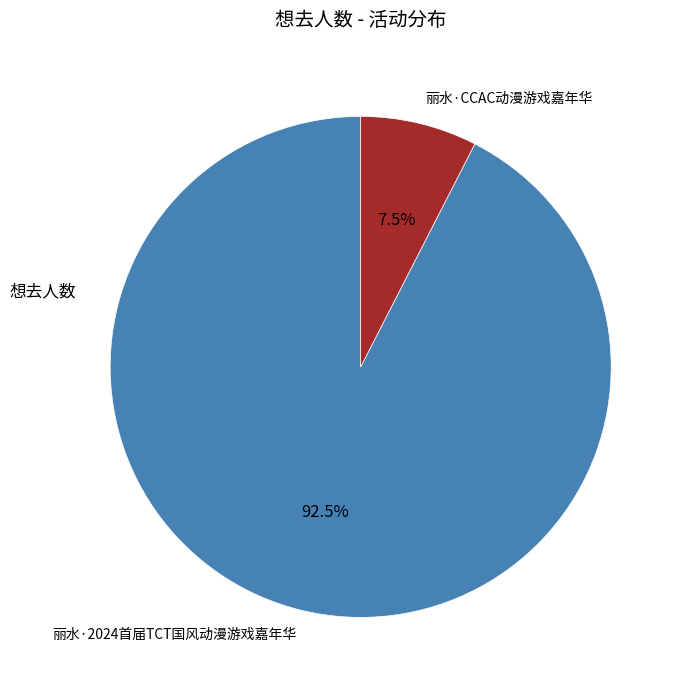

Is there any slice that represents more than half of the pie?

Yes